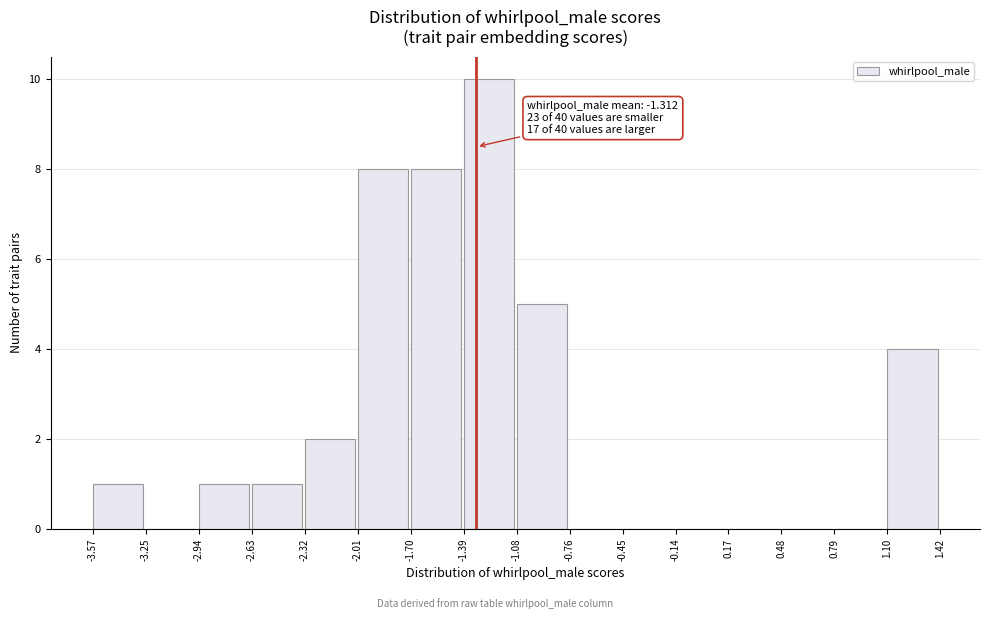

Which range on the x-axis has the tallest bar?

-1.39 to -1.08